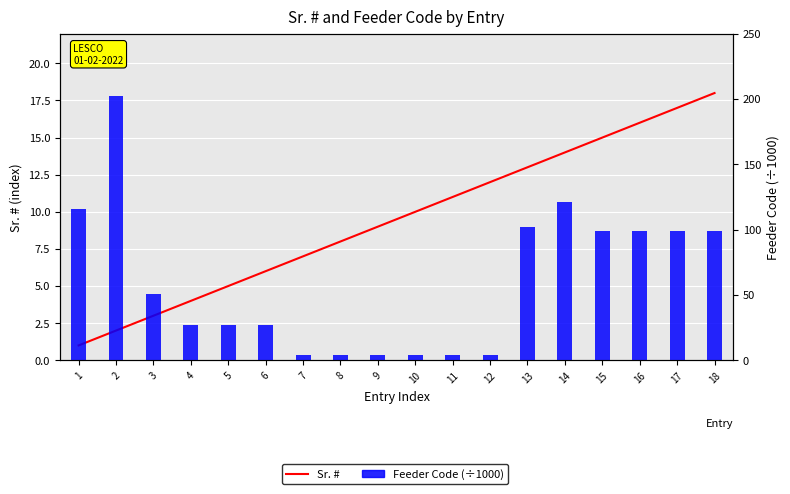

What is the greatest value displayed?

202.0